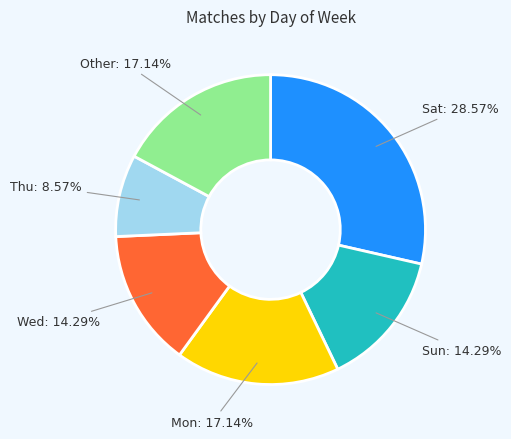

Does any single category account for the majority?

No